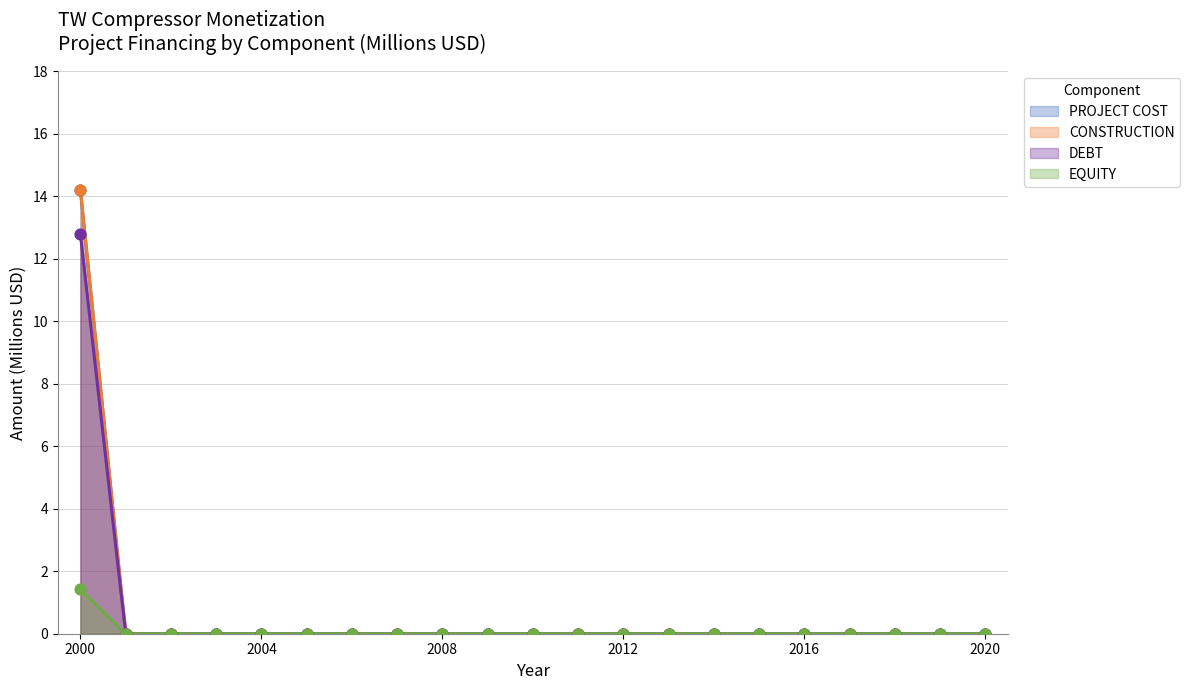

At how many categories does at least one series exceed 11?

1